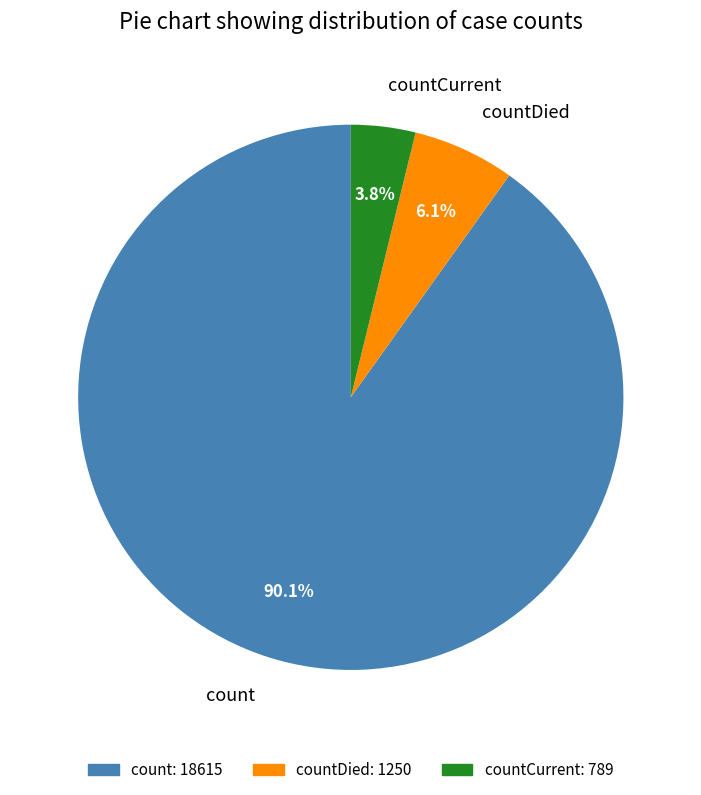

To the nearest percent, what is the difference between the largest and smallest slice percentages?

86%